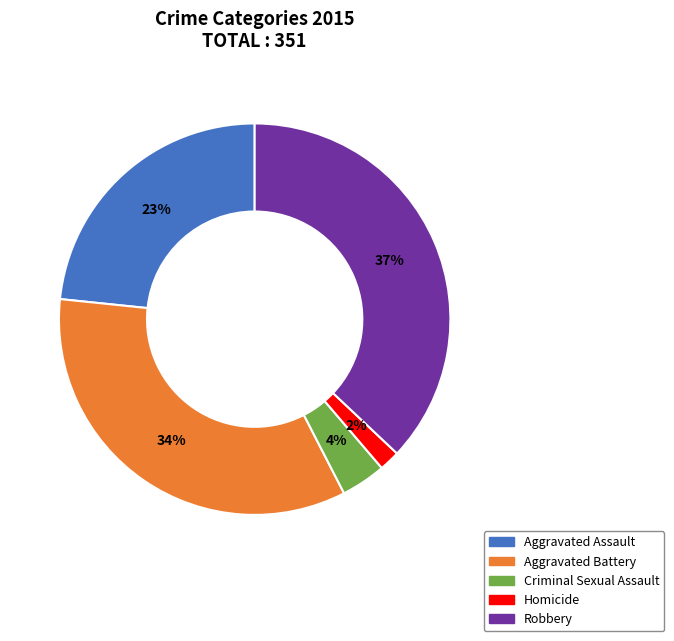

The Aggravated Assault slice represents 37% of the pie. True or false?

False